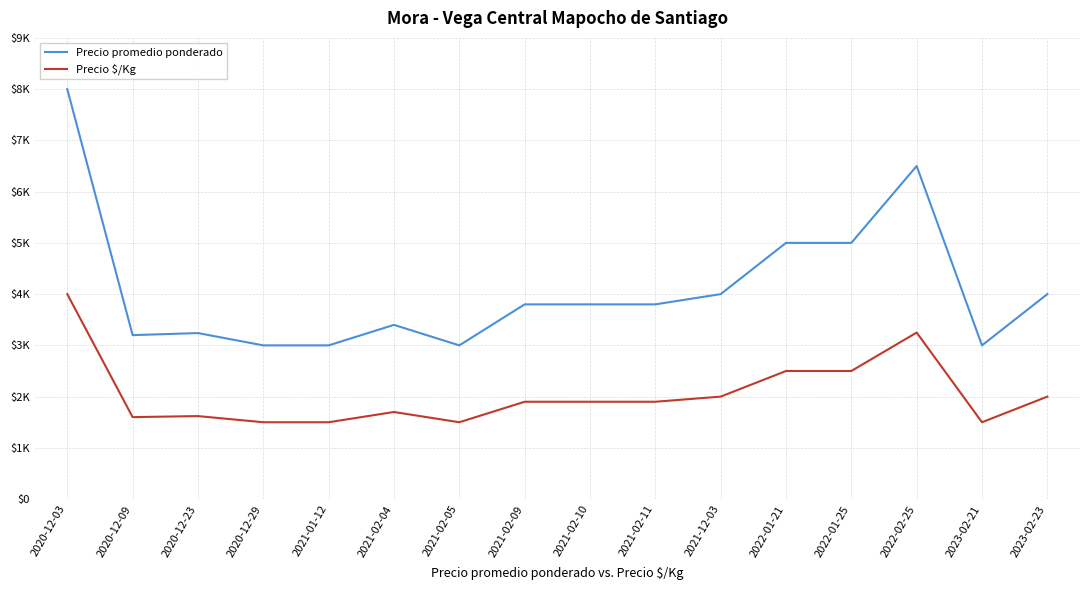

At which label does Precio promedio ponderado reach its minimum?

2020-12-29